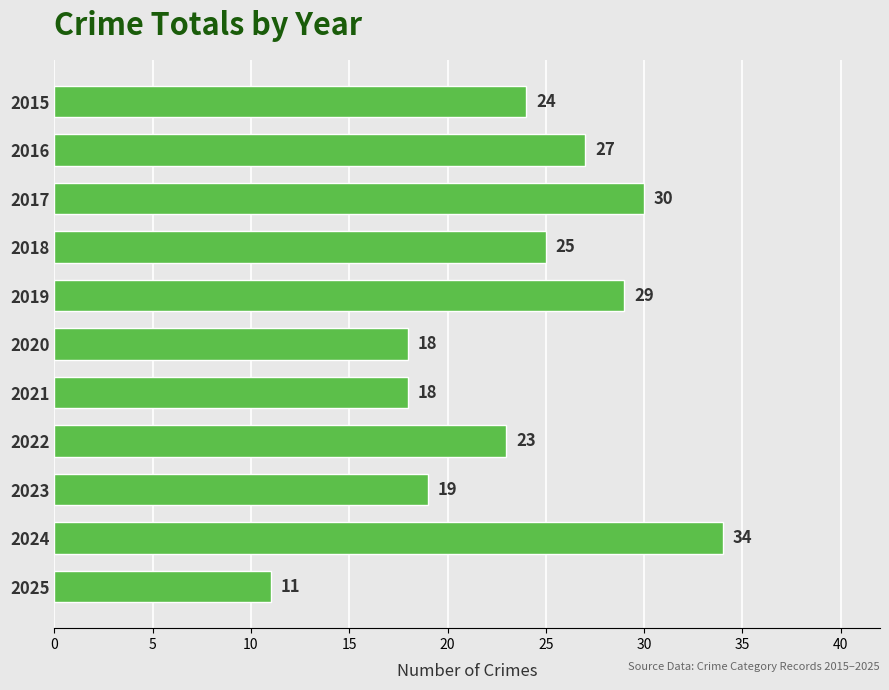

Reading top to bottom, what are all the values shown in this chart?

24	27	30	25	29	18	18	23	19	34	11